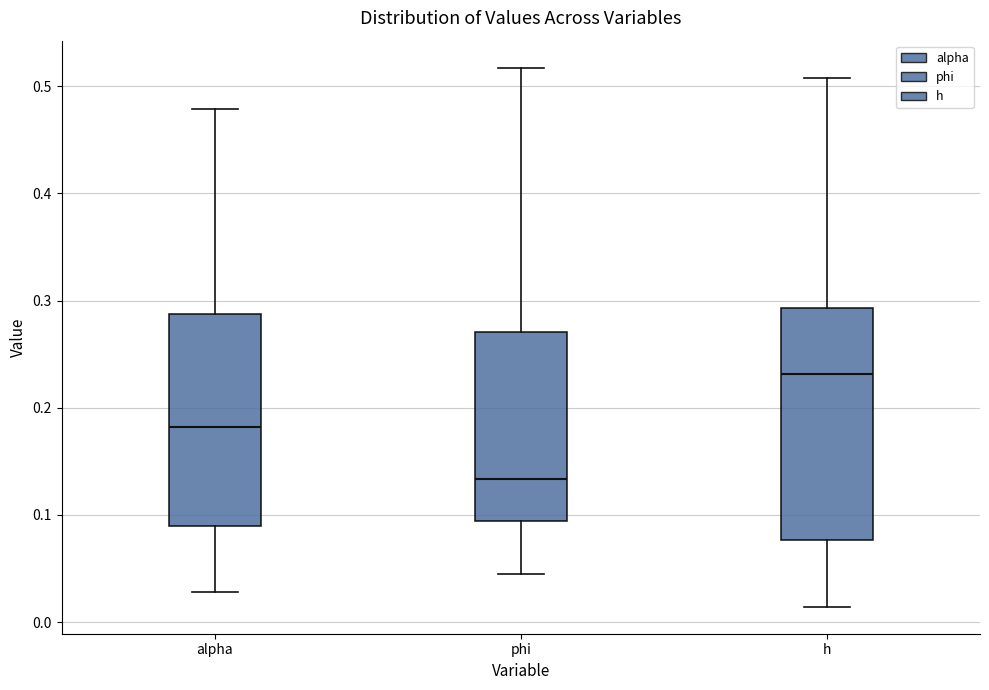

Which box's median line is the highest?

h